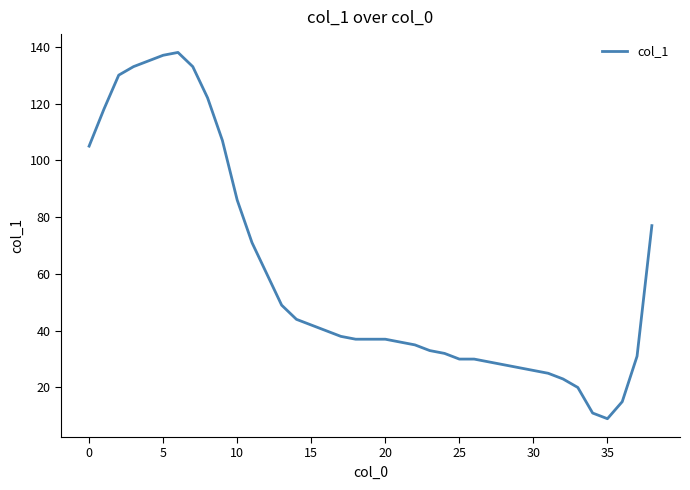

What is the difference between the maximum and minimum values?

129